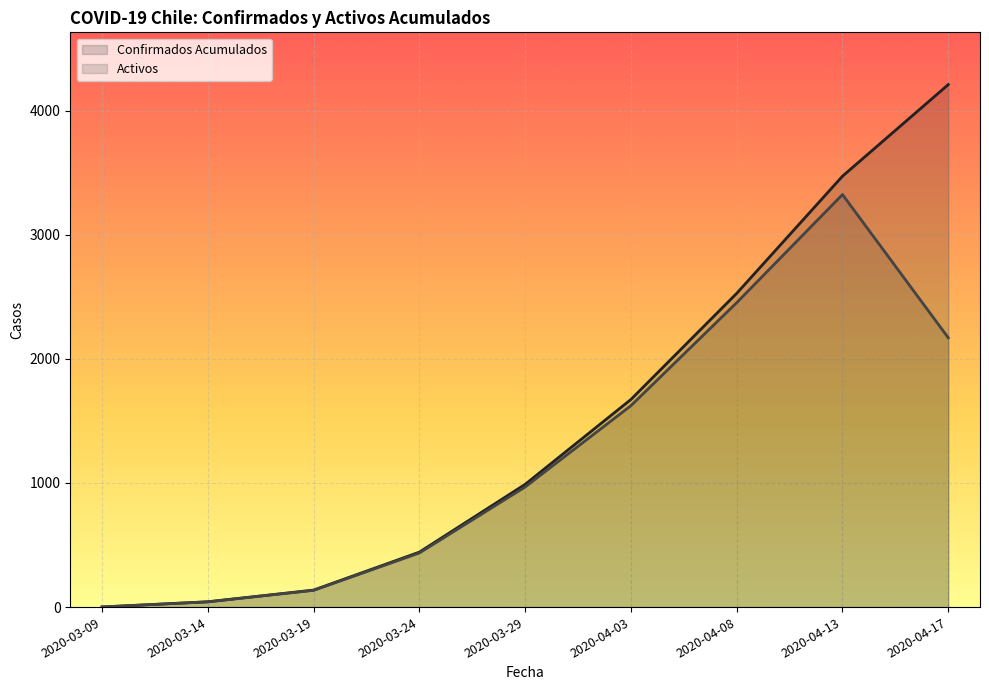

Which series has the largest range (max minus min)?

Confirmados Acumulados